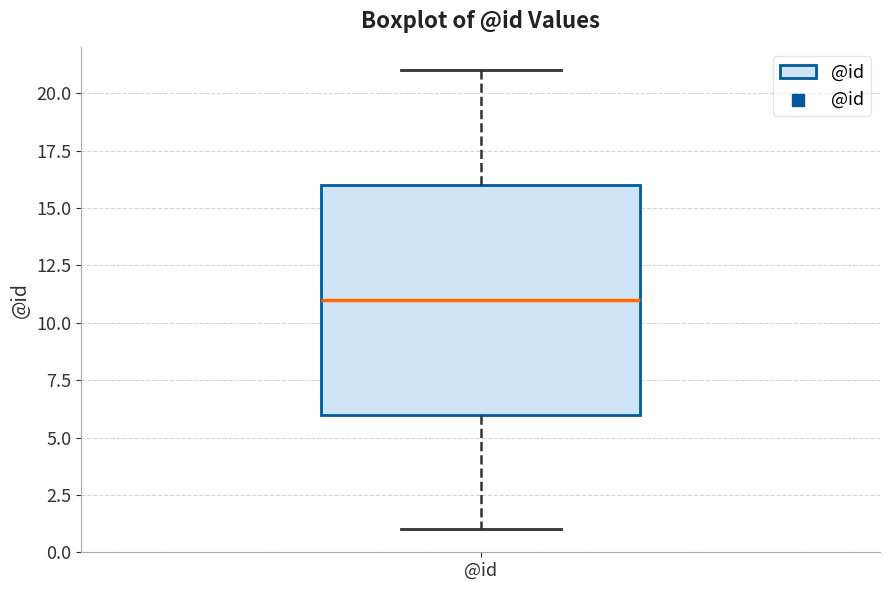

Where is the lower edge of the box for @id on the y-axis? The values are not printed on the chart, so give them approximately, as read against the axis.

6